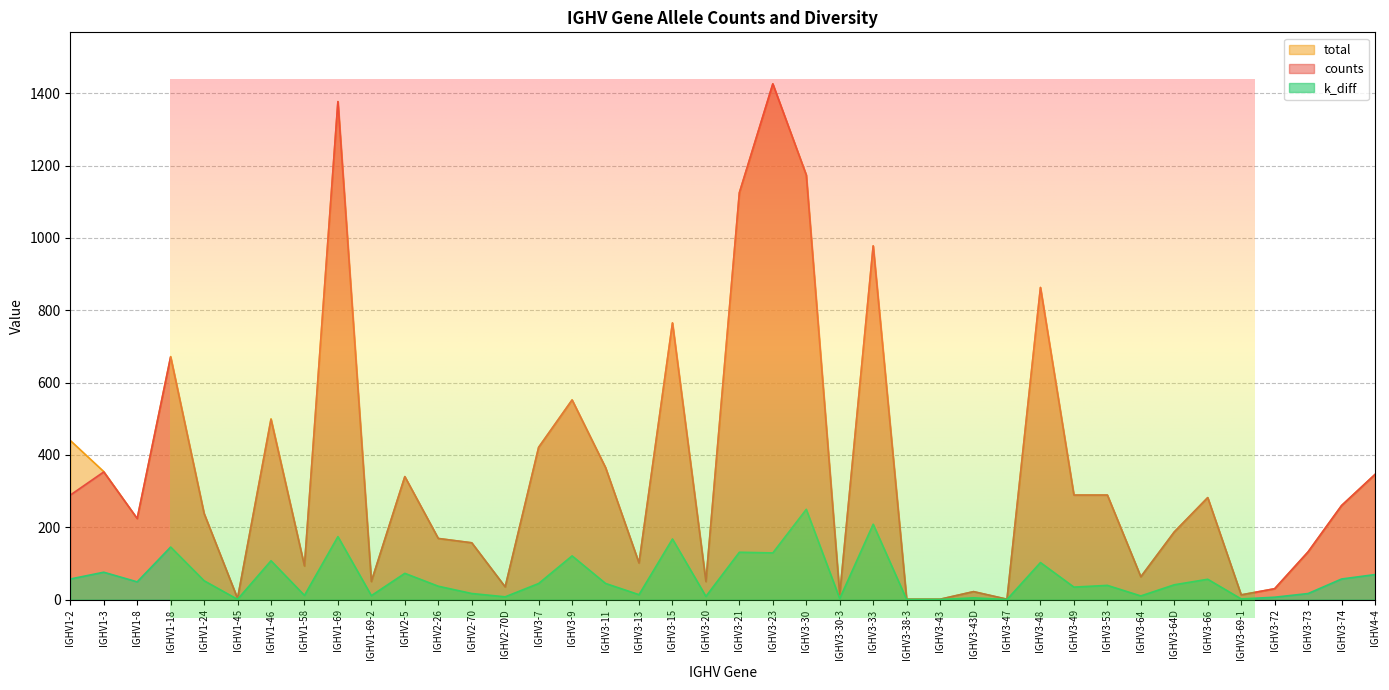

What is the label of the 20th point from the left?

IGHV3-20